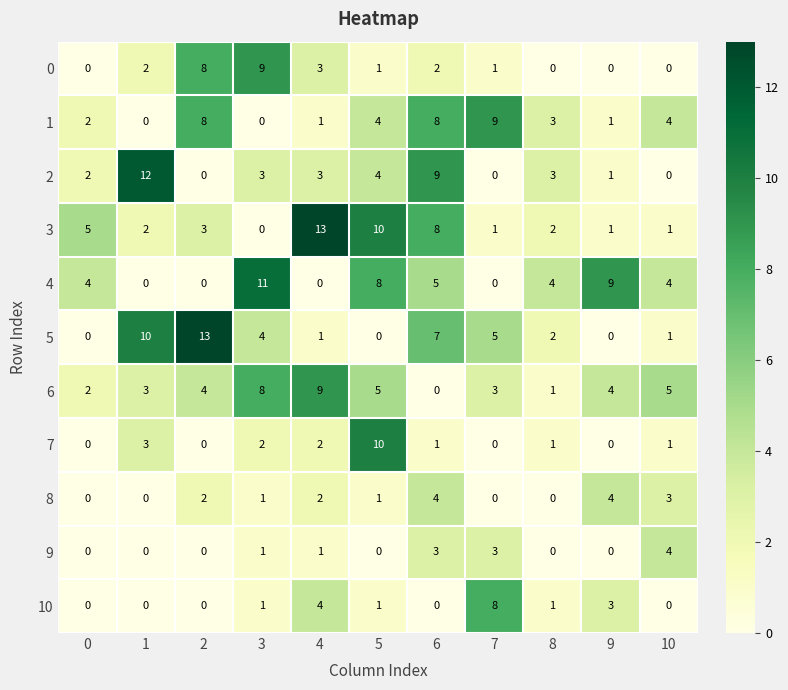

How many values in the 10 series are below 1?

5